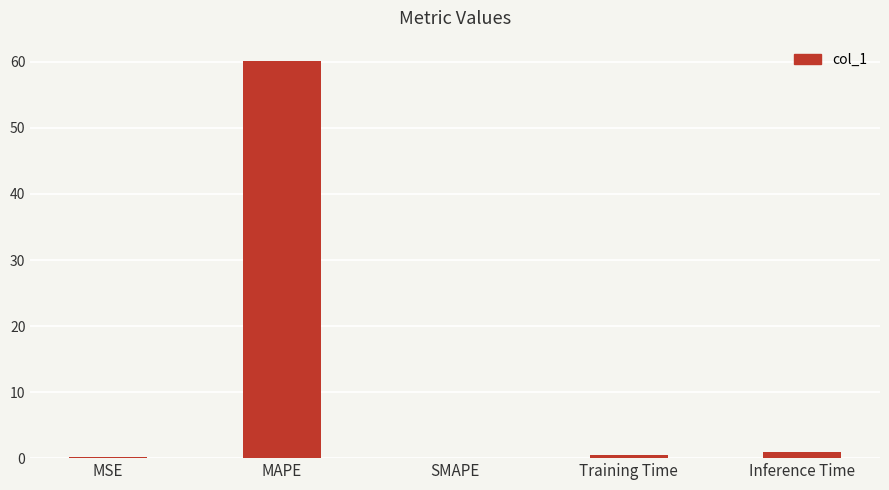

Count the number of data series in this chart.

1